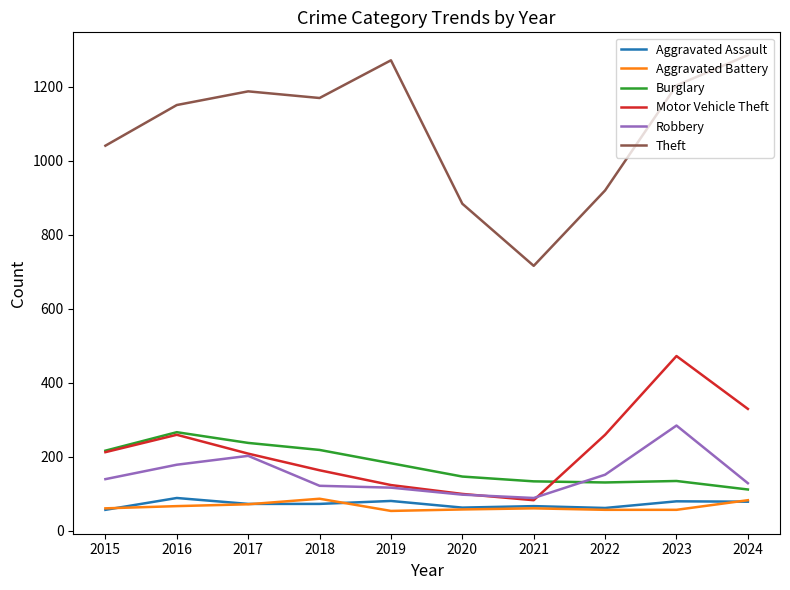

What is the difference between the highest and lowest values at 2019?

1219